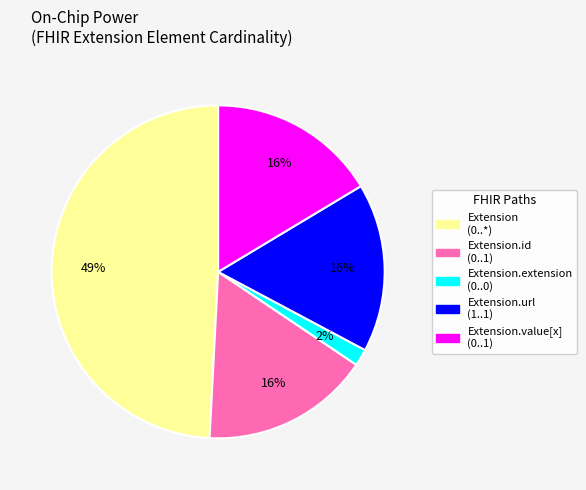

To the nearest percent, what is the average slice percentage?

20%